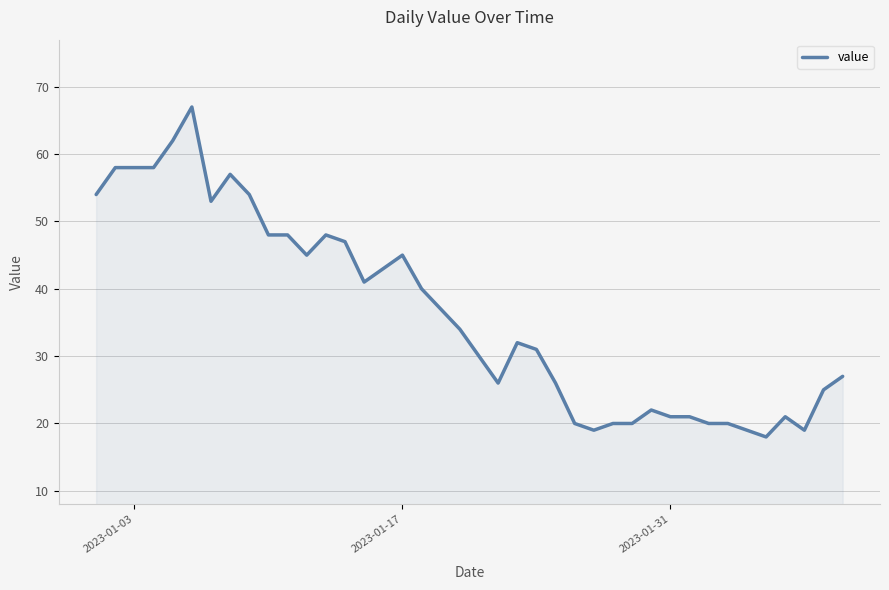

What is the difference between the maximum and minimum values?

49